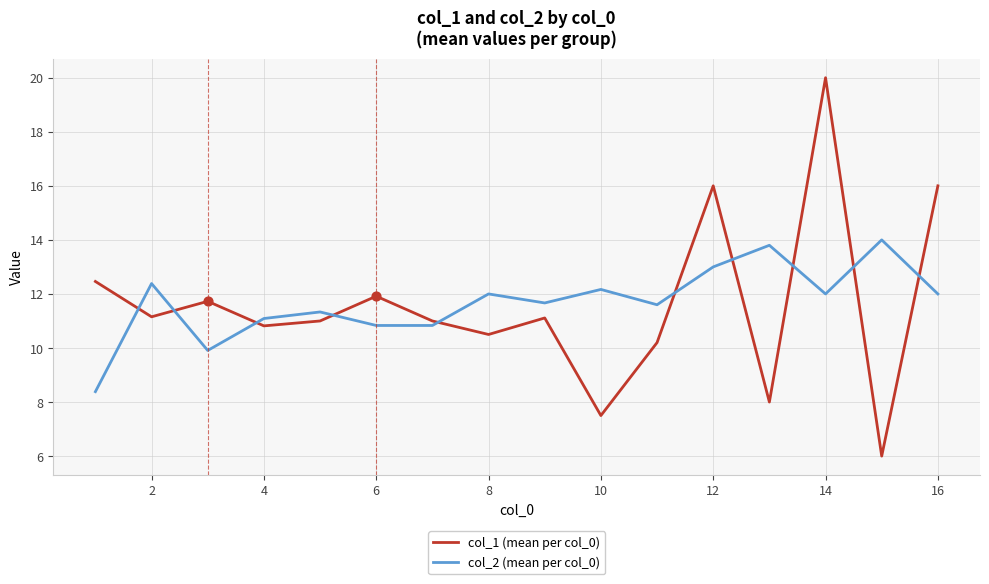

How many times do col_1 (mean per col_0) and col_2 (mean per col_0) cross each other?

10